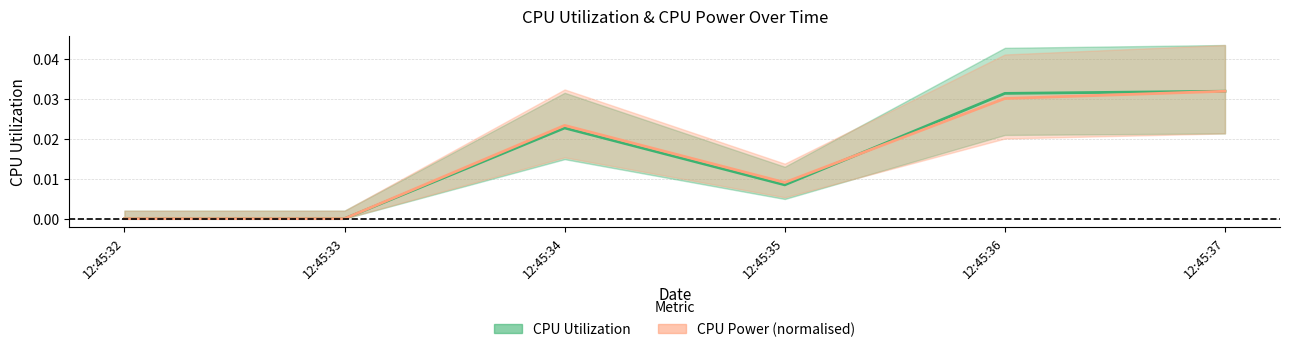

At how many categories does at least one series exceed 0?

4